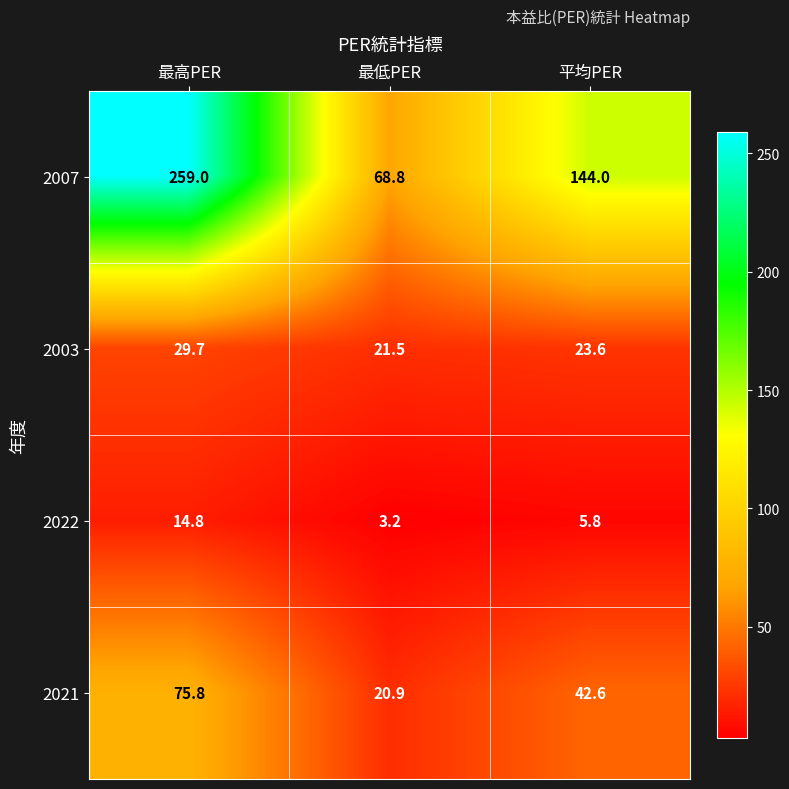

Which series has the largest range (max minus min)?

2007